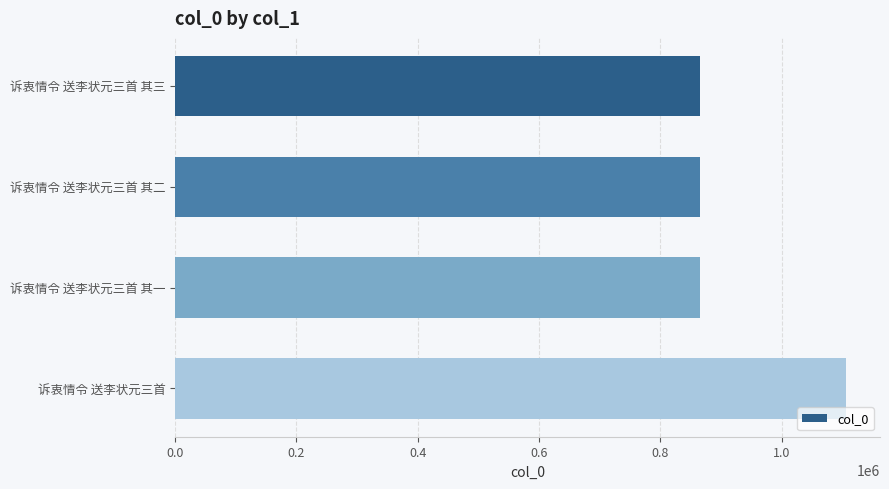

What is the change in value from 诉衷情令 送李状元三首 其三 to 诉衷情令 送李状元三首?

+241674